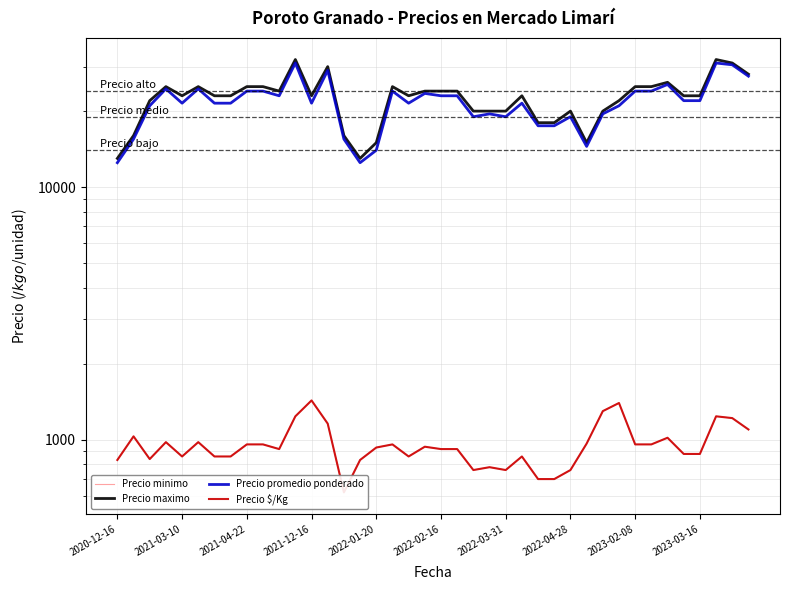

Count the number of categories in the chart.

40